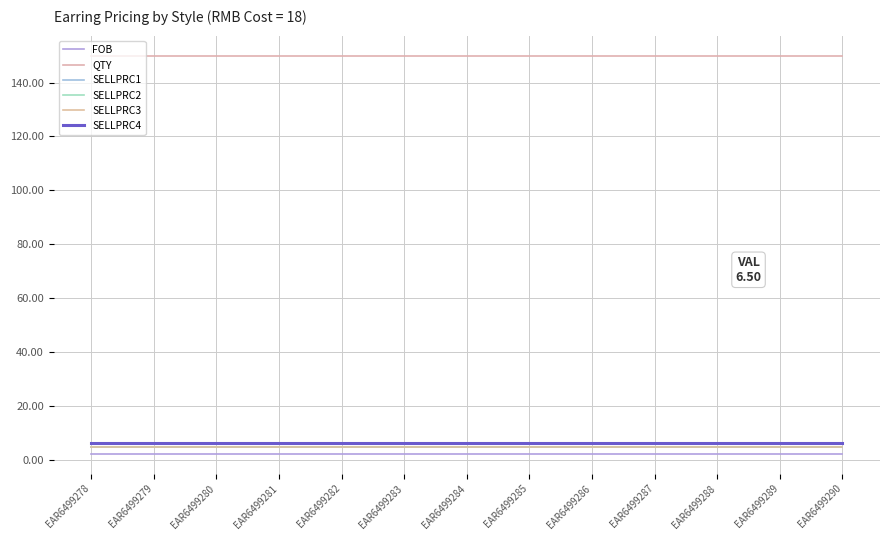

True or false: SELLPRC4 and FOB cross at least once.

False